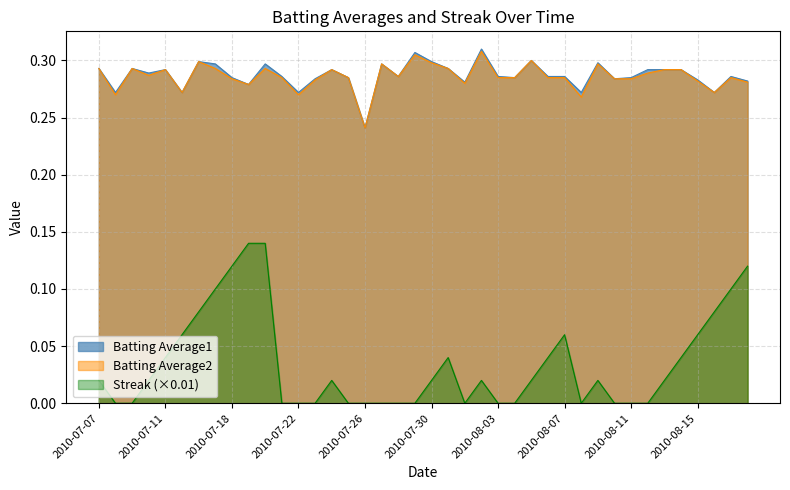

What is the difference between the highest and lowest values at 2010-08-02?

0.3